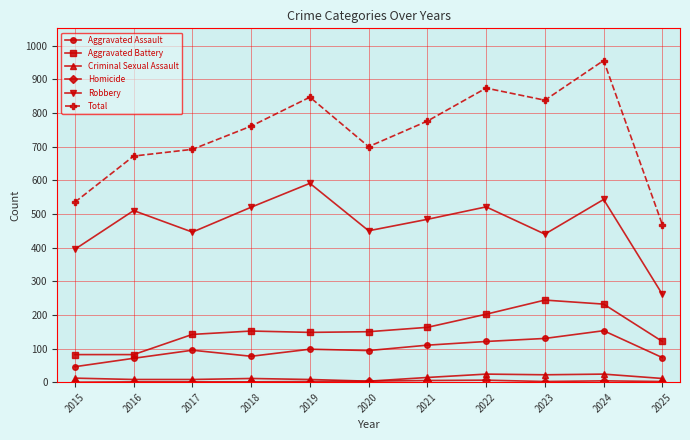

What is the difference between the Robbery values at 2015 and 2020?

55